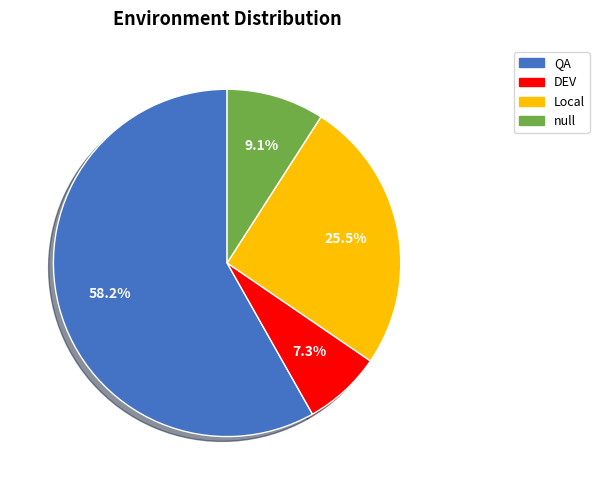

What portion of the pie excludes Local?

74.5%